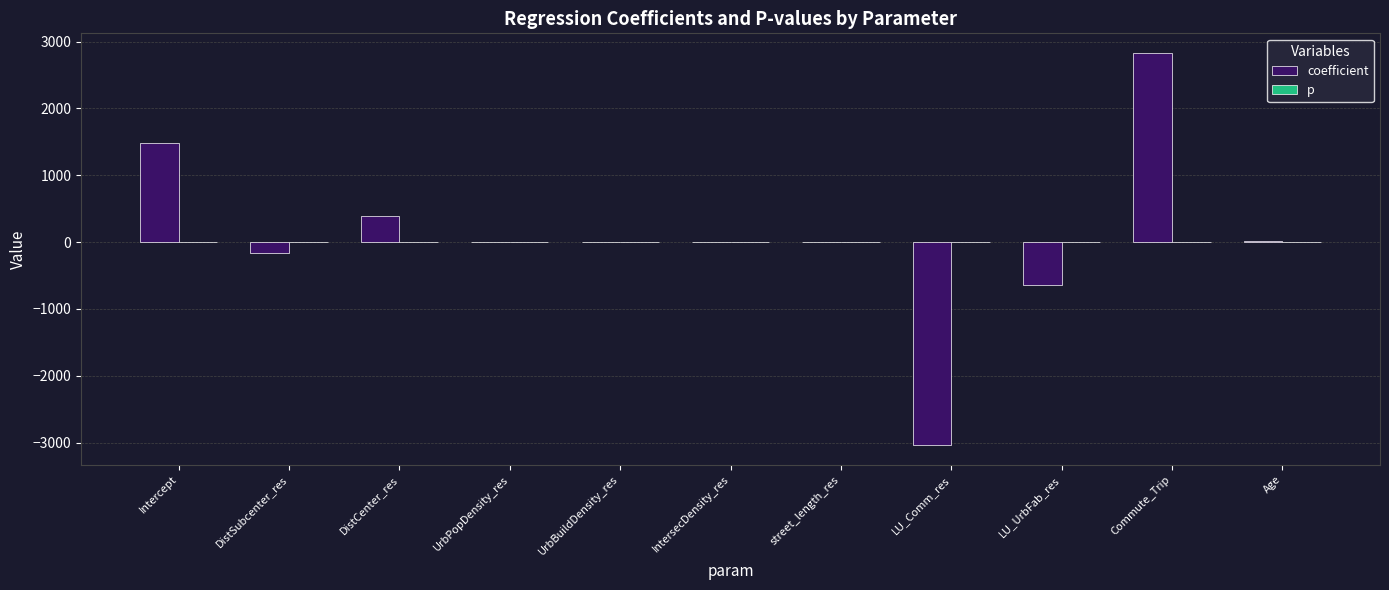

Which series has the largest range (max minus min)?

coefficient